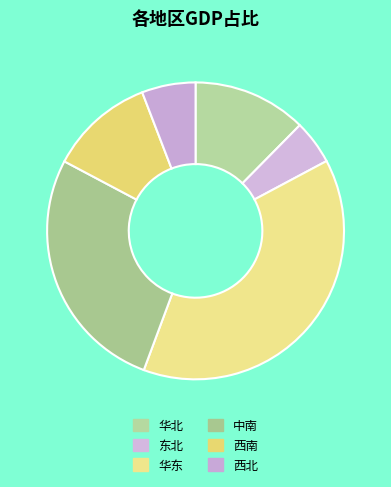

How many slices are in this pie chart?

6